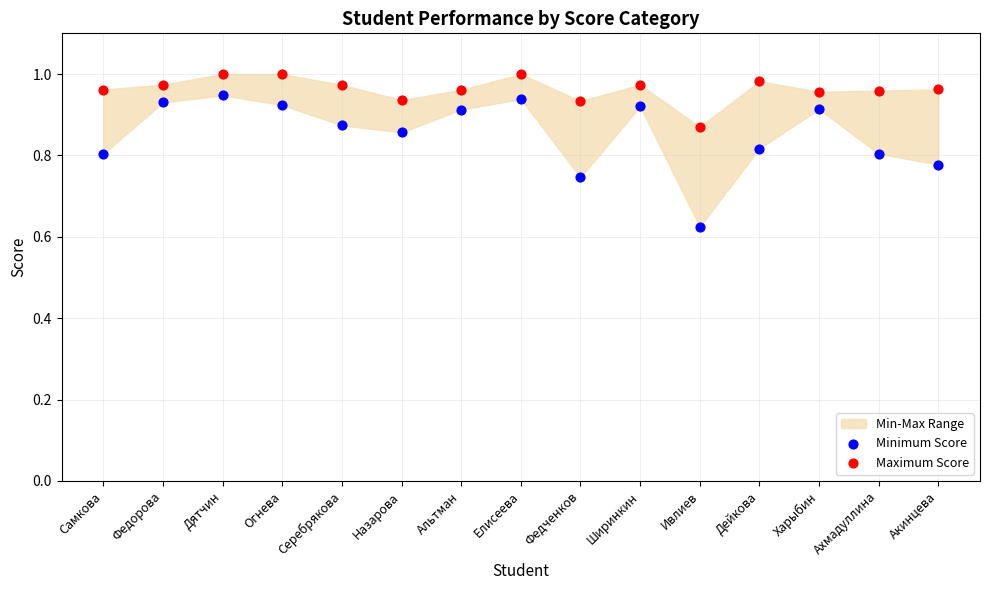

Which series reaches the minimum Y coordinate?

Minimum Score